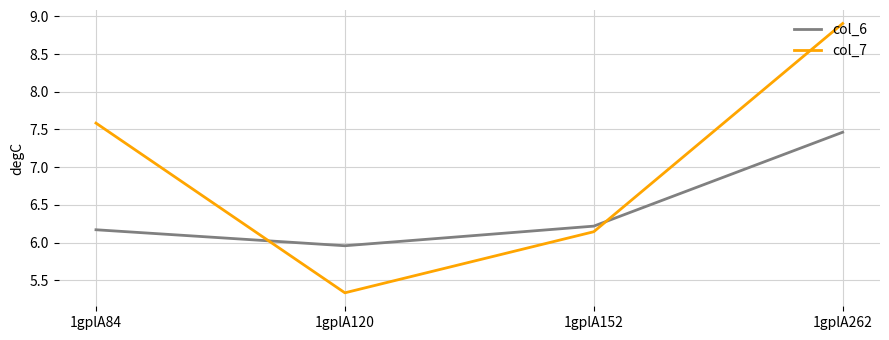

What is the difference between the col_6 values at 1gplA84 and 1gplA120?

0.2